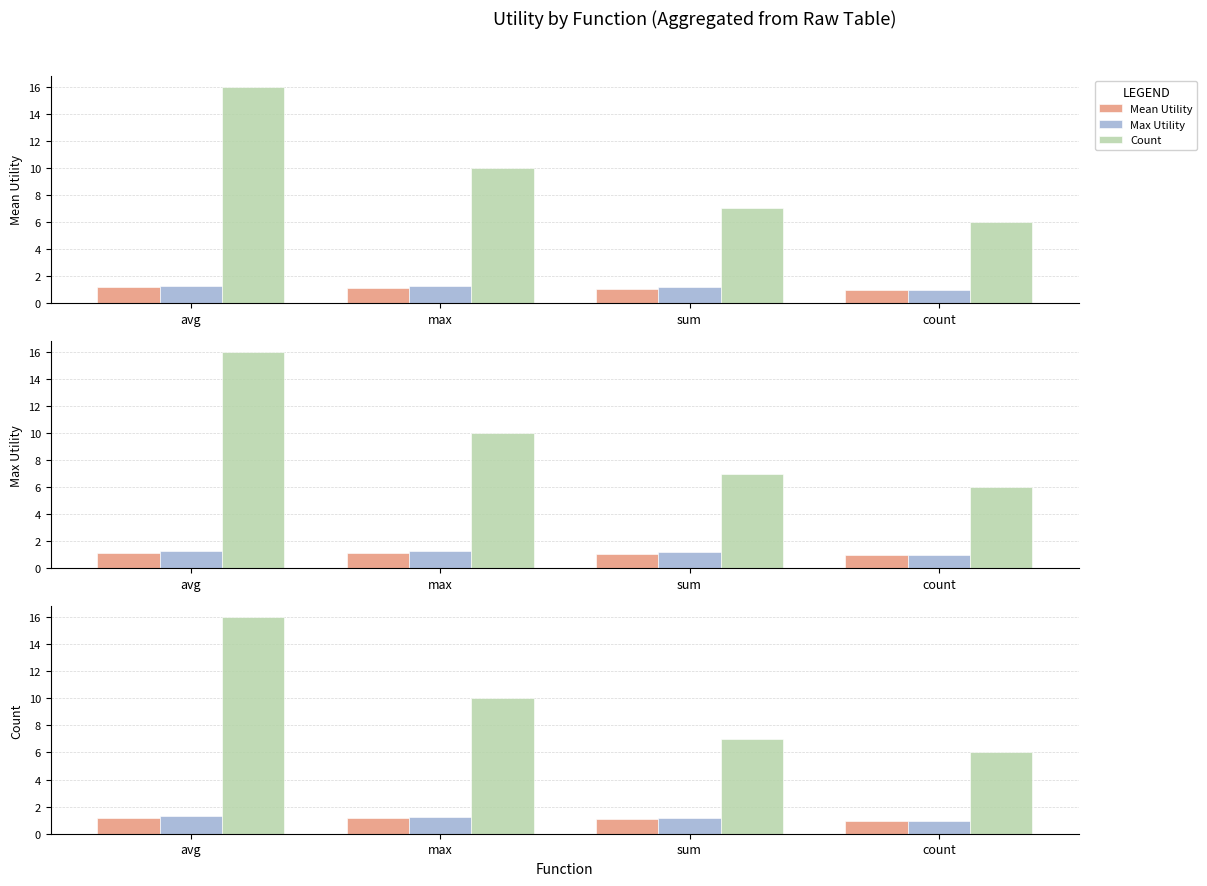

What is the difference between the maximum and minimum values in the Max Utility series?

0.3